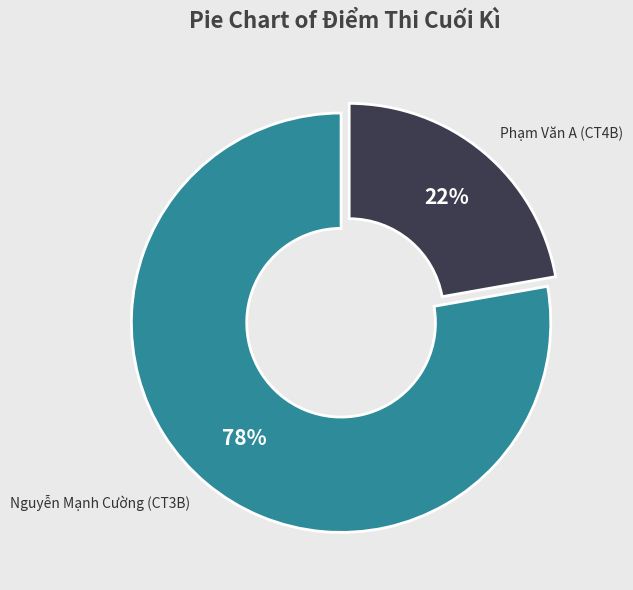

Which category accounts for the majority?

Nguyễn Mạnh Cường (CT3B)